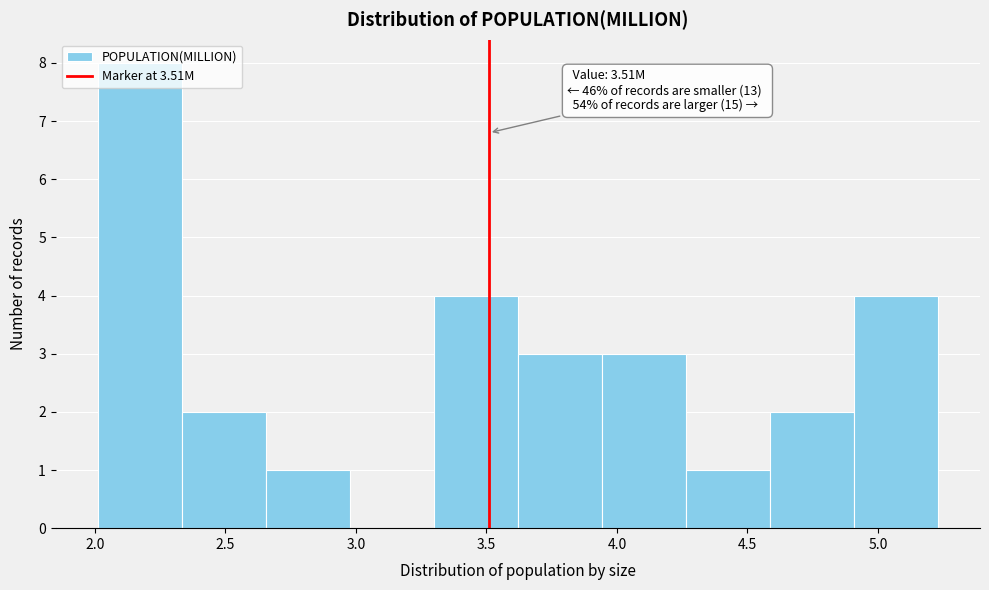

Over which range of the x-axis is the bar tallest?

2.00 to 2.35